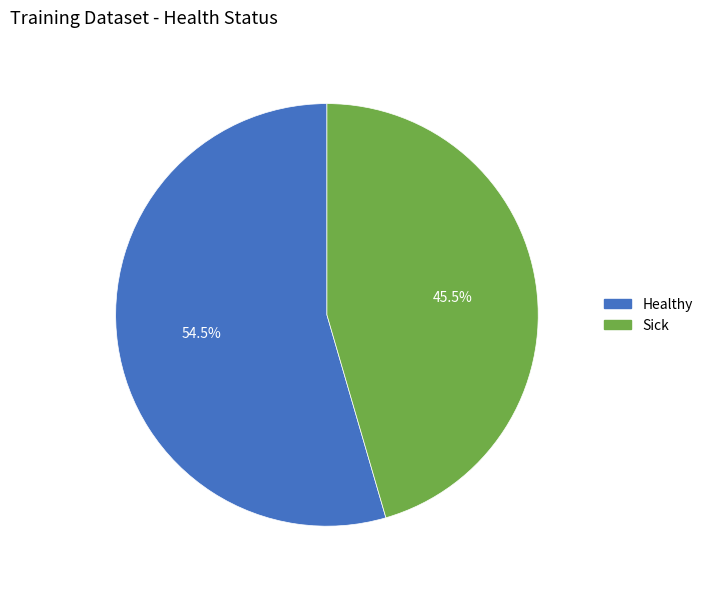

To the nearest percent, what is the difference between the largest and smallest slice percentages?

9%